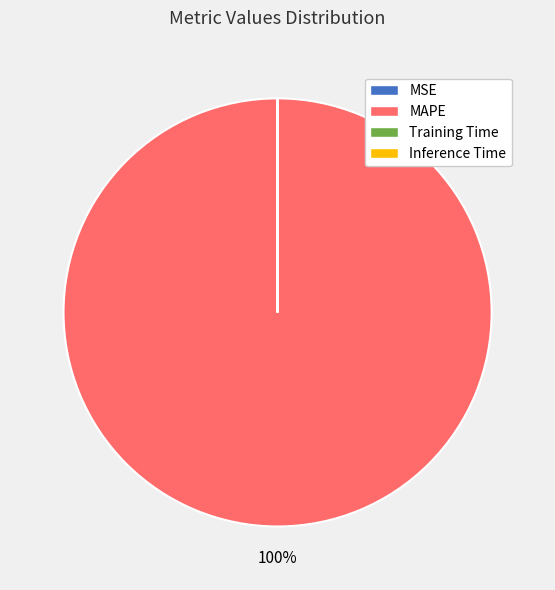

Which category has the biggest portion of the pie?

MAPE